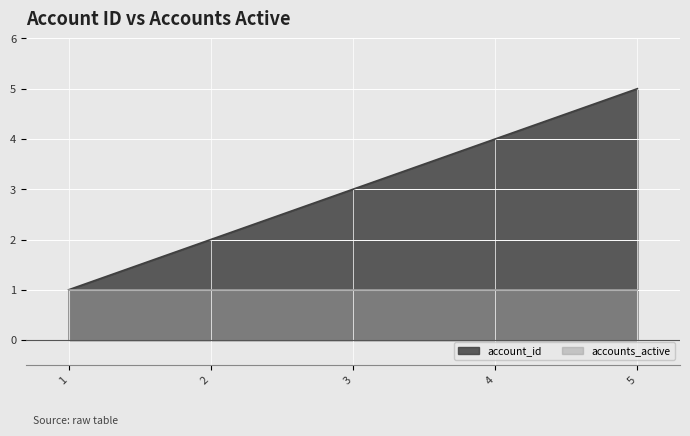

Which series has the largest range (max minus min)?

account_id